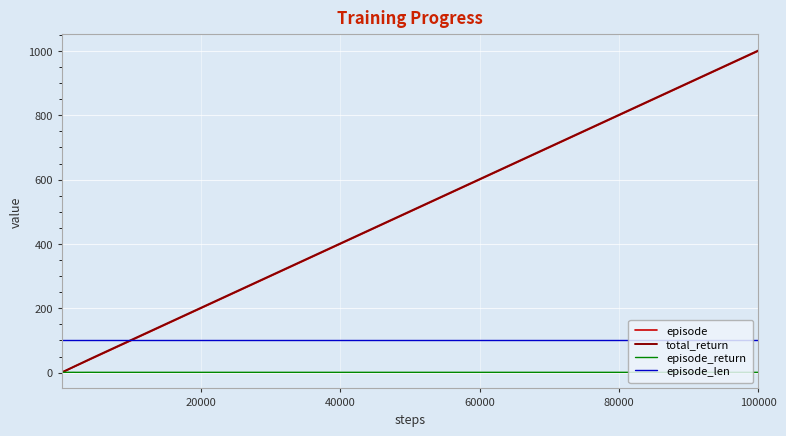

How many intersections are there between total_return and episode_len?

1